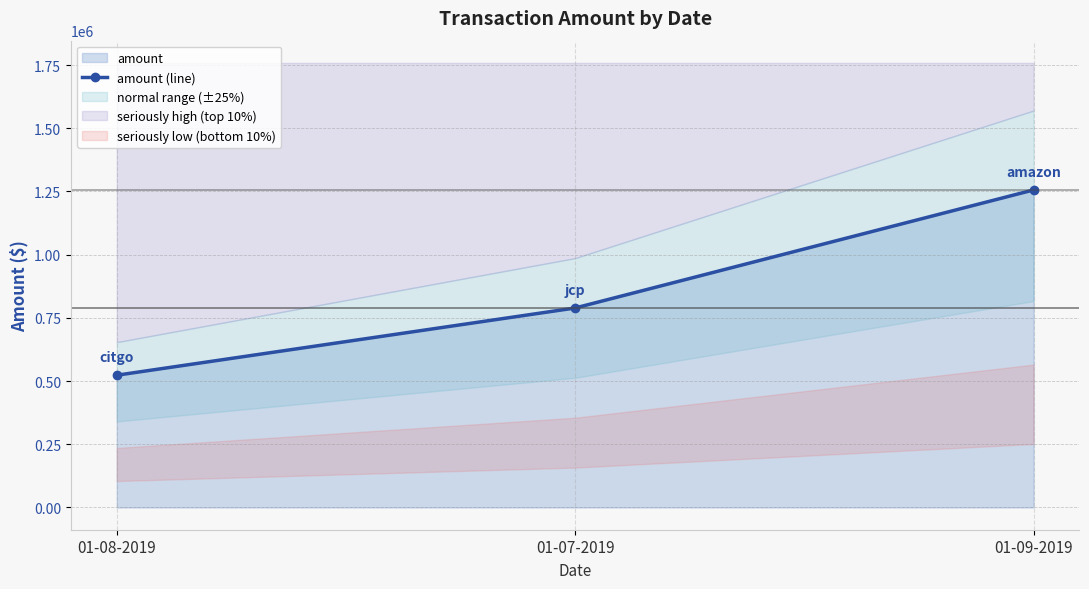

Reading left to right, list all the values displayed in this chart.

01-08-2019=523212	01-07-2019=789201	01-09-2019=1256131